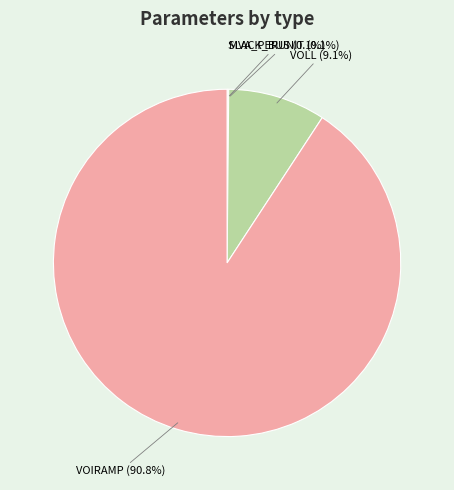

The VOIRAMP slice represents 91% of the pie. True or false?

True